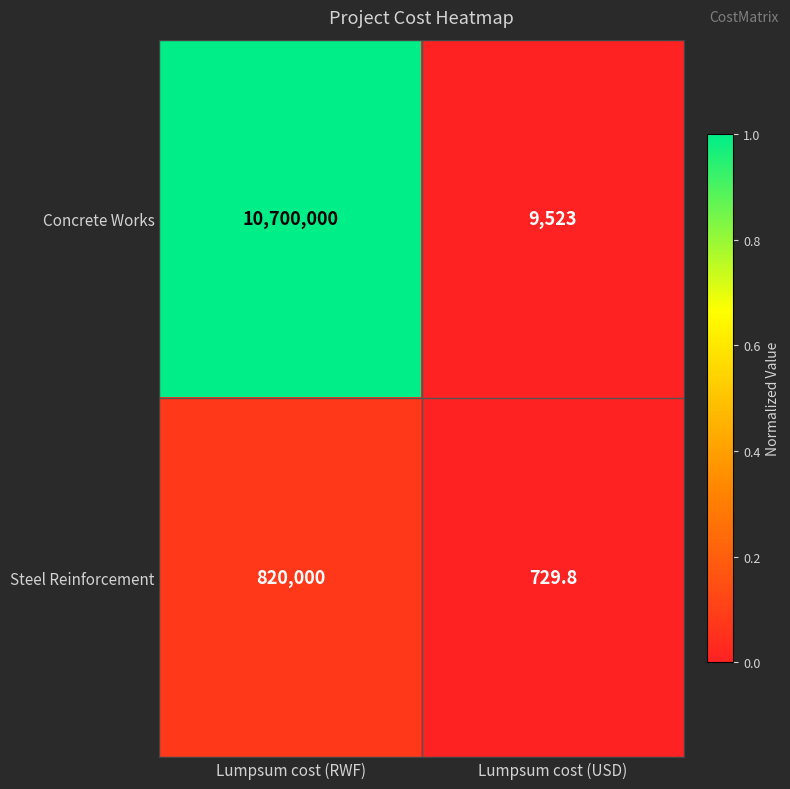

Which series has the largest total across all categories?

Concrete Works